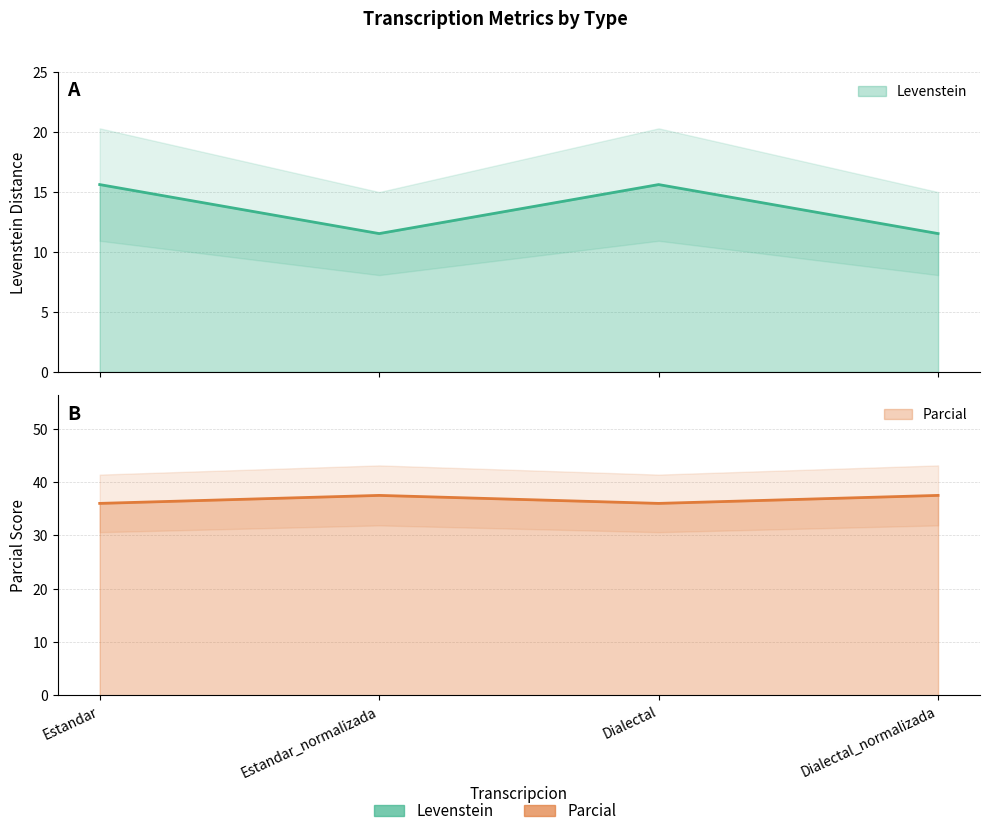

True or false: Parcial and Levenstein cross at least once.

False